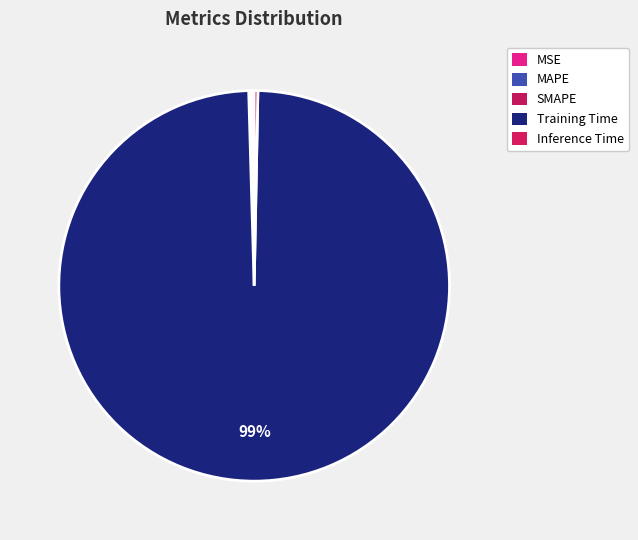

To the nearest percent, what is the difference between the largest and smallest slice percentages?

99%